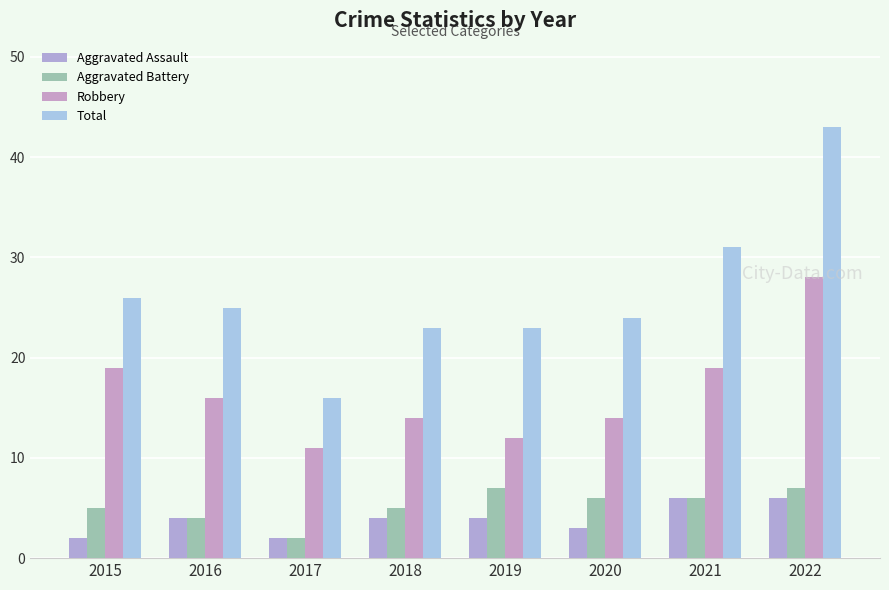

Count the Aggravated Assault values in the range 3 to 6.

6